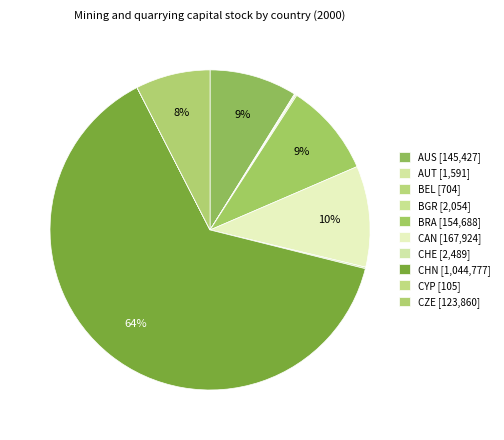

Which slice is the largest?

CHN